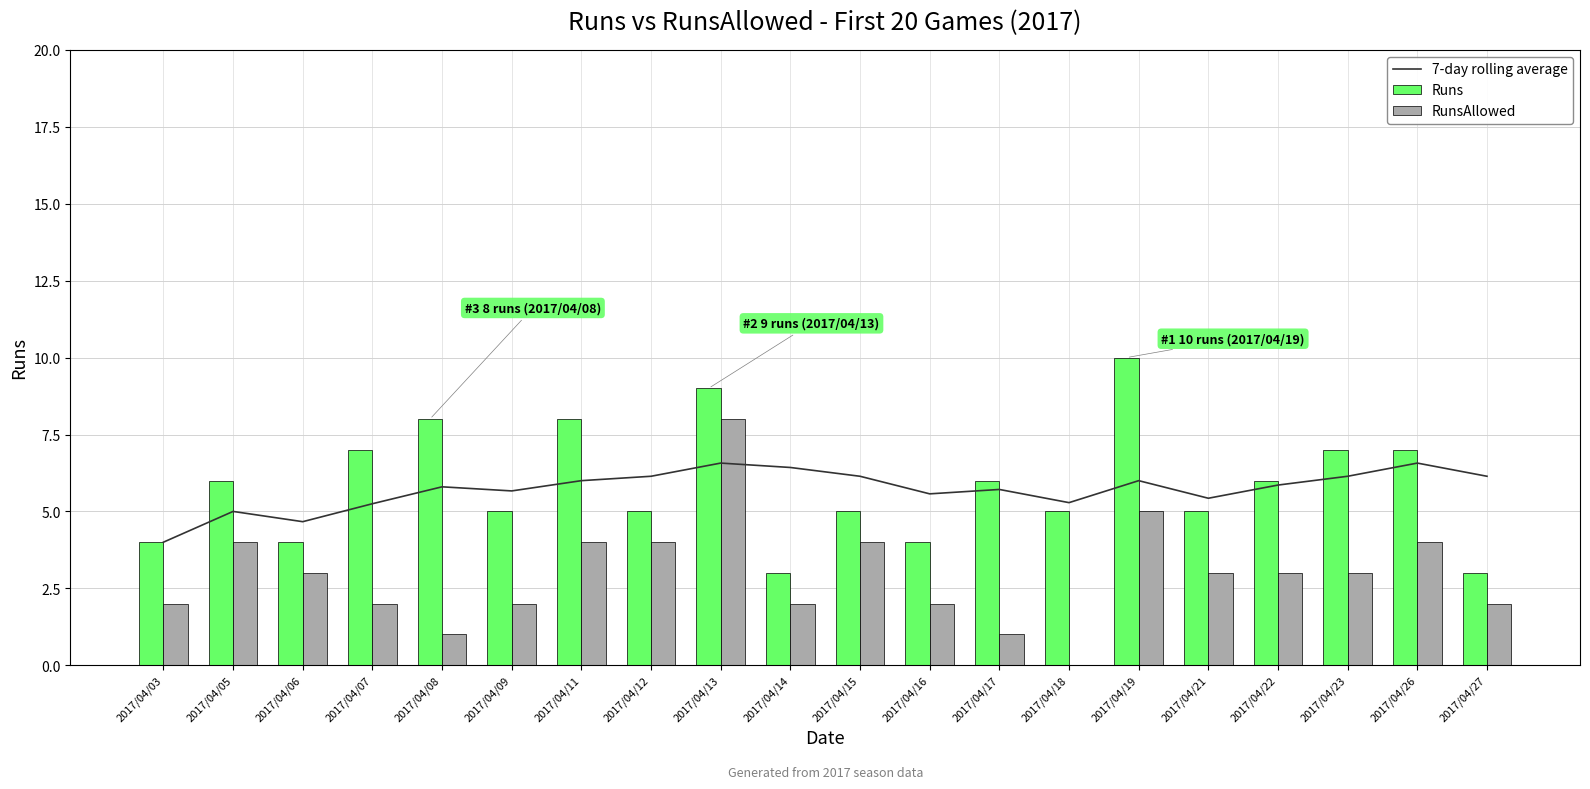

Is the value of 7-day rolling average at 2017/04/09 greater than the value of RunsAllowed at 2017/04/03?

Yes